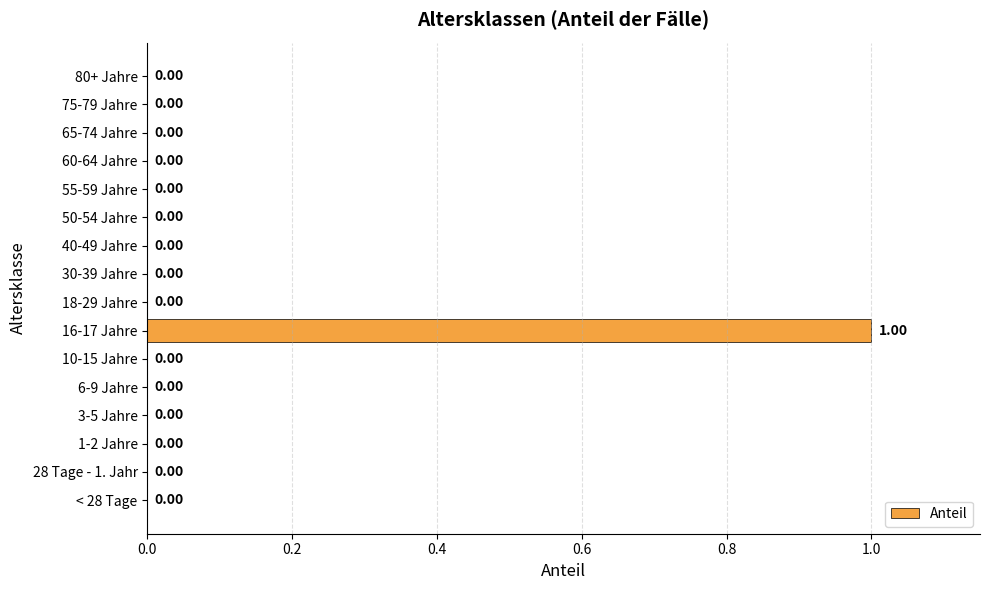

How many values exceed 0?

1